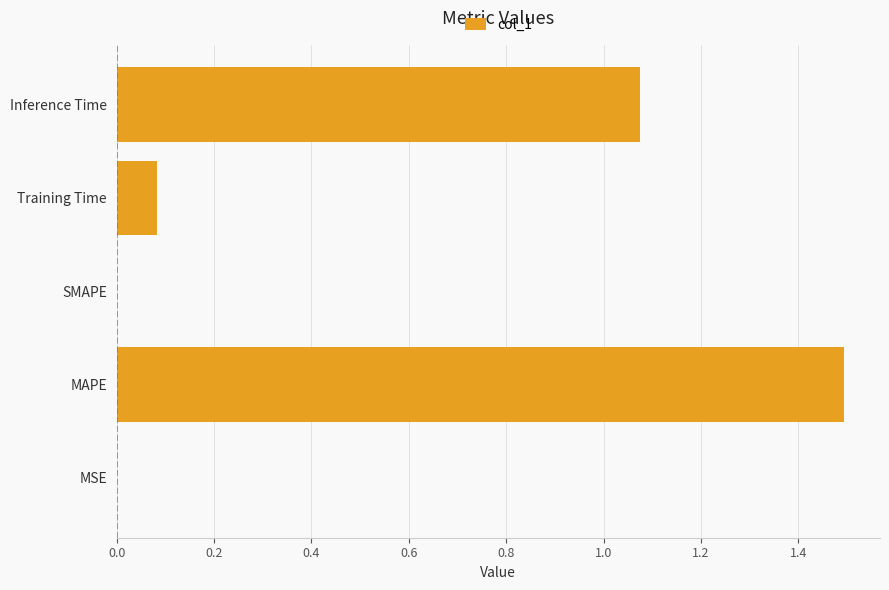

What is the maximum value shown in the chart?

1.5